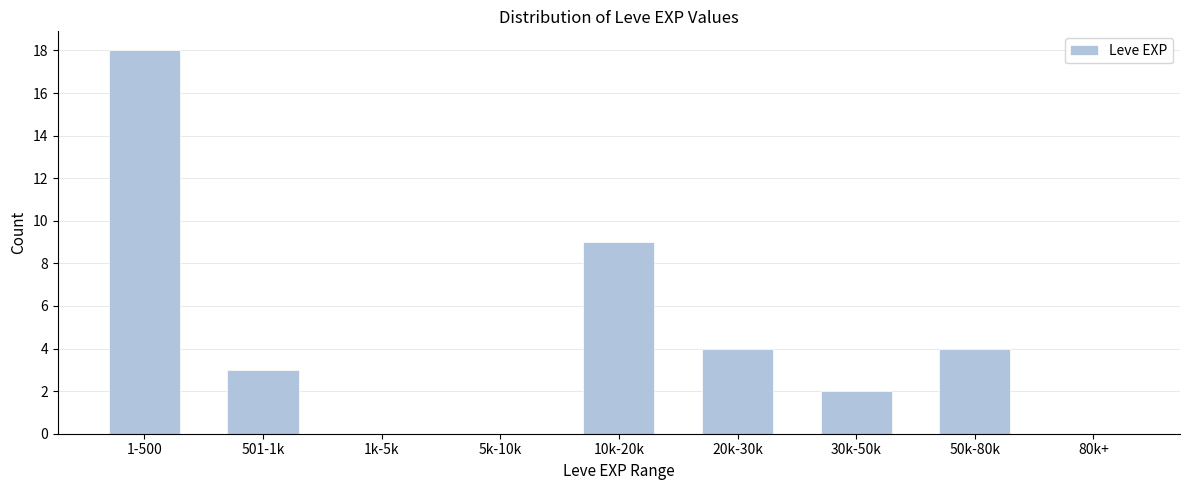

Reading left to right, what are all the values shown in this chart?

1-500=18	501-1k=3	1k-5k=0	5k-10k=0	10k-20k=9	20k-30k=4	30k-50k=2	50k-80k=4	80k+=0